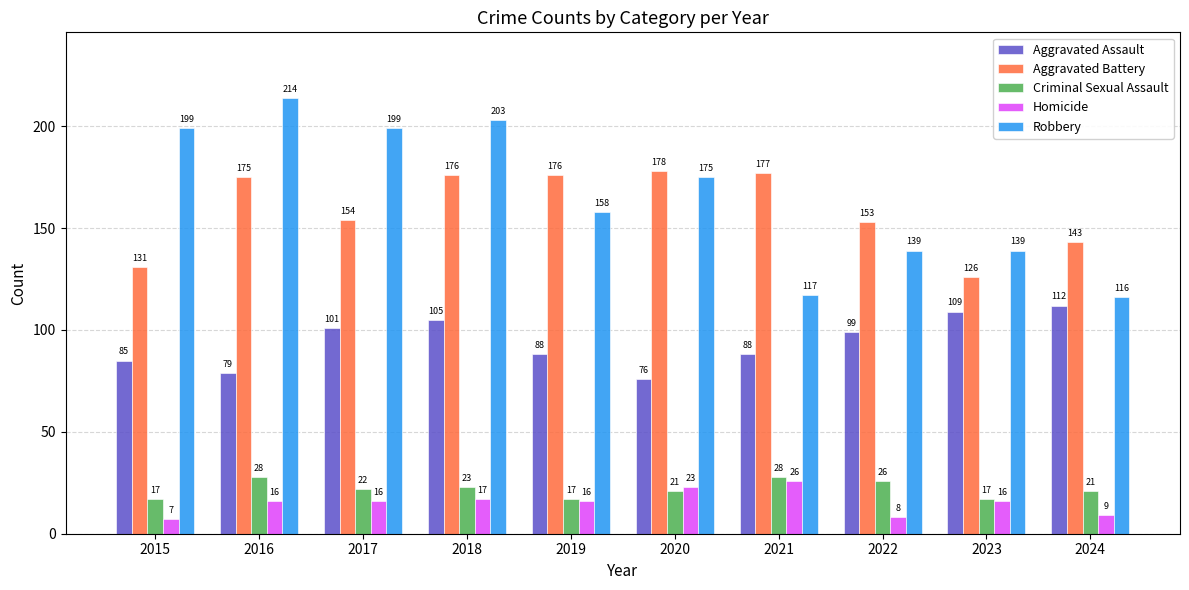

What is the approximate value of Robbery at 2018, to the nearest 5?

205